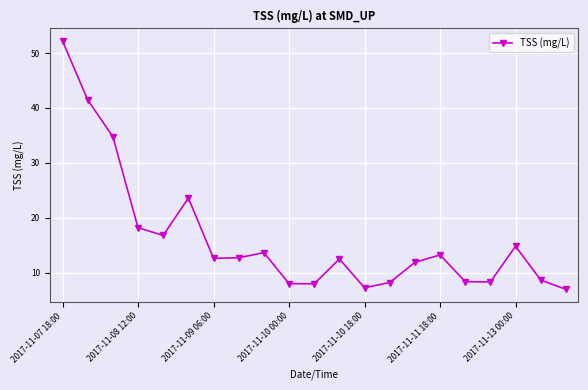

How many data points does each series have?

21